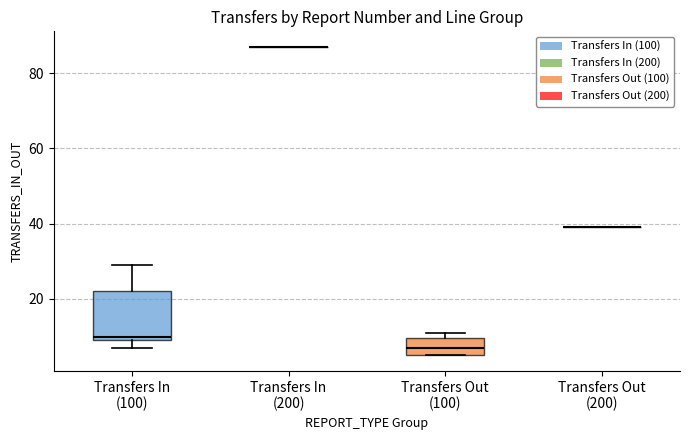

Where does the upper whisker of the box for Transfers In (100) end on the y-axis? The values are not printed on the chart, so give them approximately, as read against the axis.

30